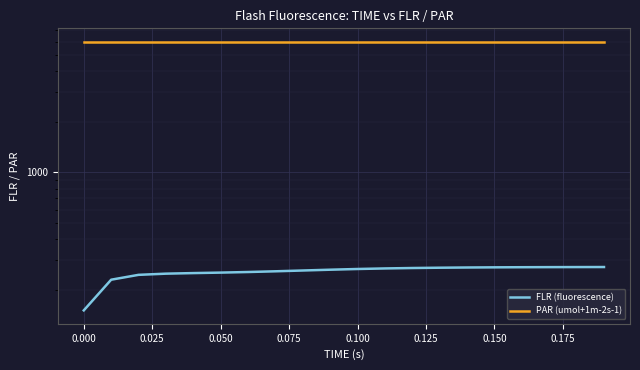

List the series in order of their overall mean, highest first.

PAR (umol+1m-2s-1), FLR (fluorescence)